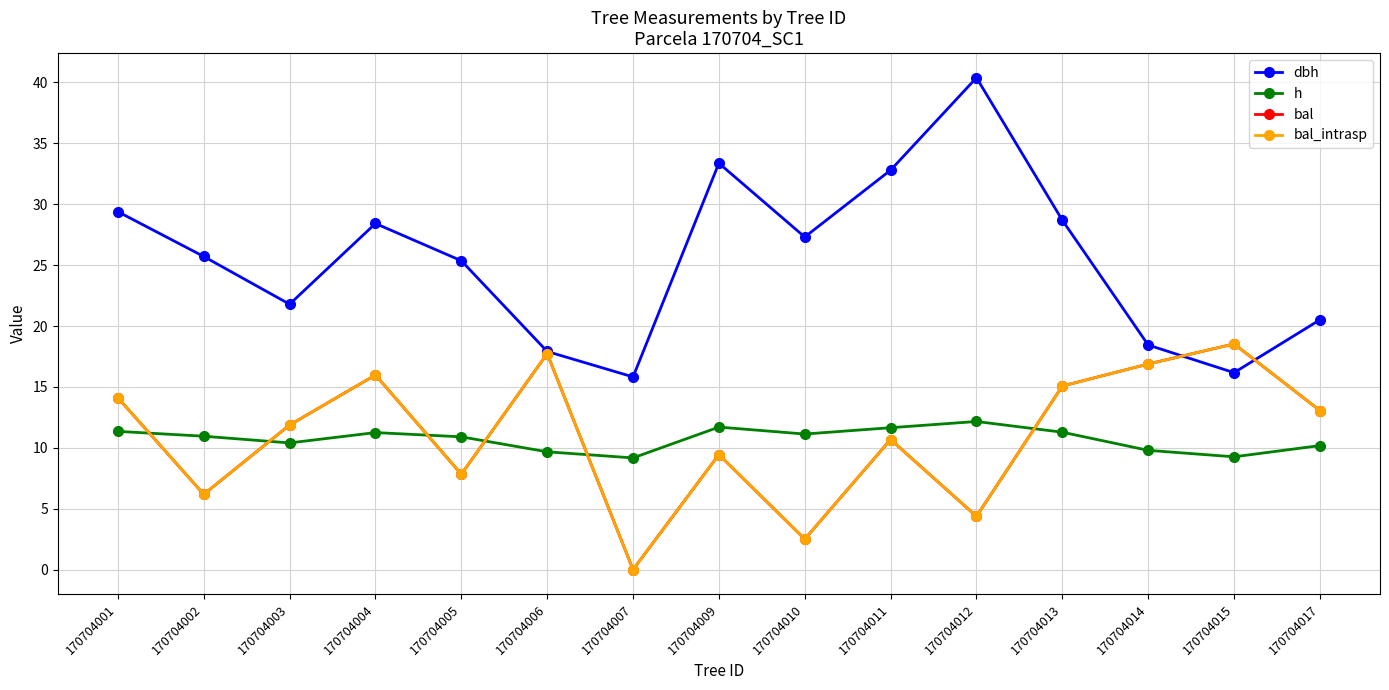

What is the average value of the dbh series?

25.5